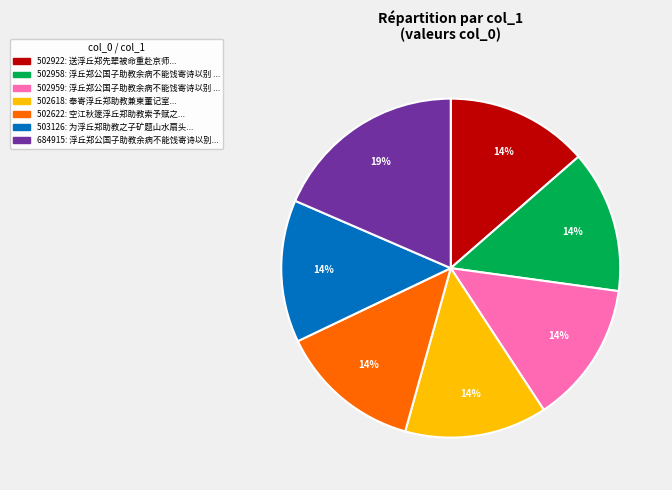

How many slices are in this pie chart?

7